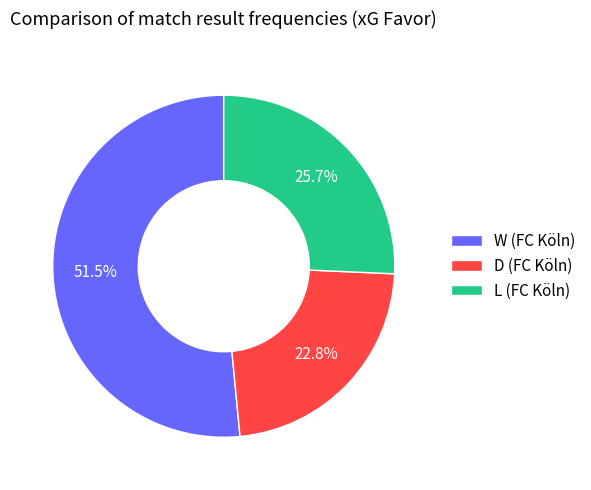

What portion of the pie excludes L (FC Köln)?

74.3%